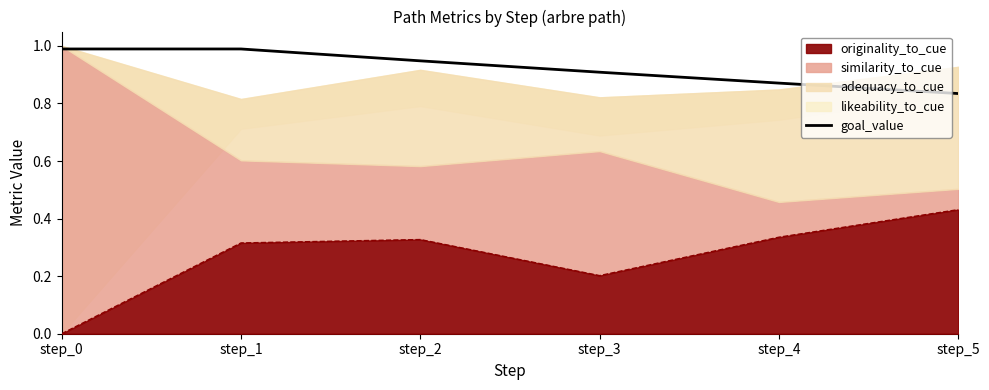

Reading right to left, what are all the values shown in this chart?

0.8	0.9	0.9	0.9	1.0	1.0